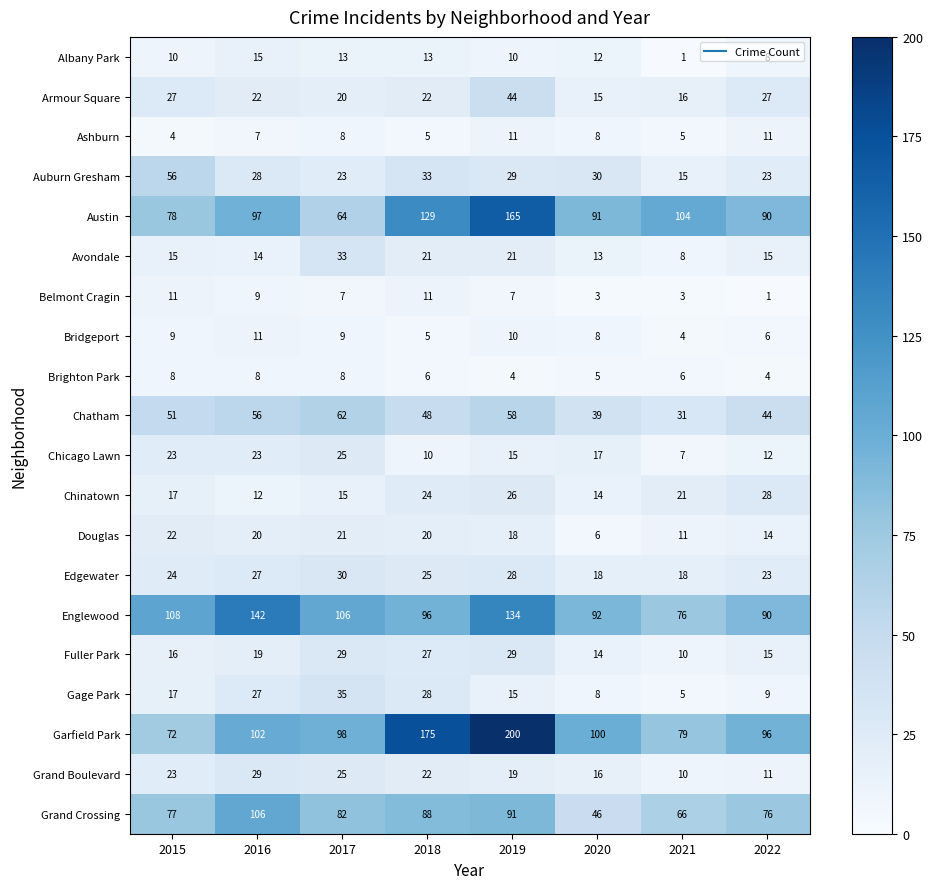

How many values in the Chicago Lawn series are below 17?

4